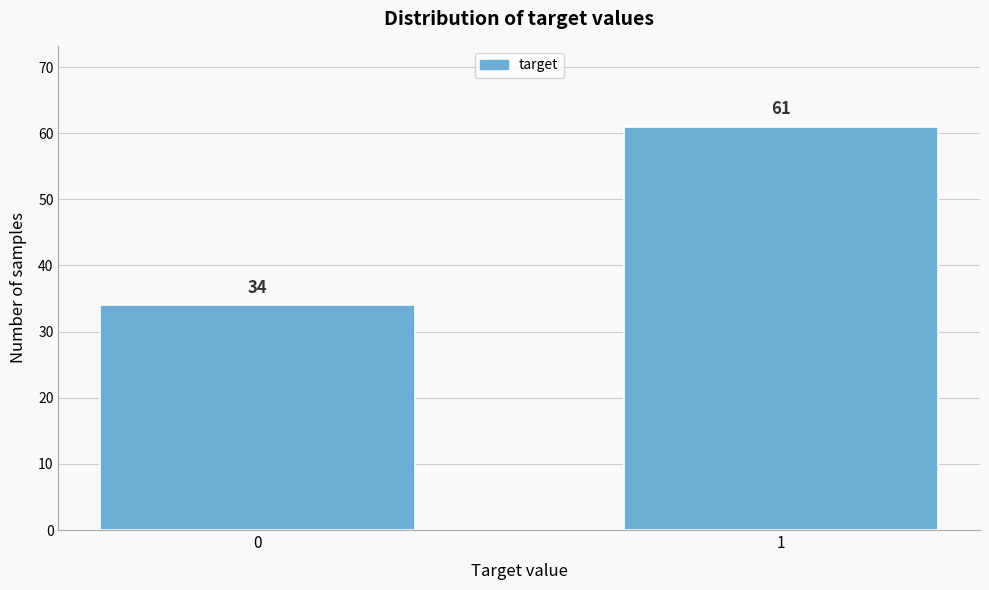

Reading left to right, list all the values displayed in this chart.

34	61